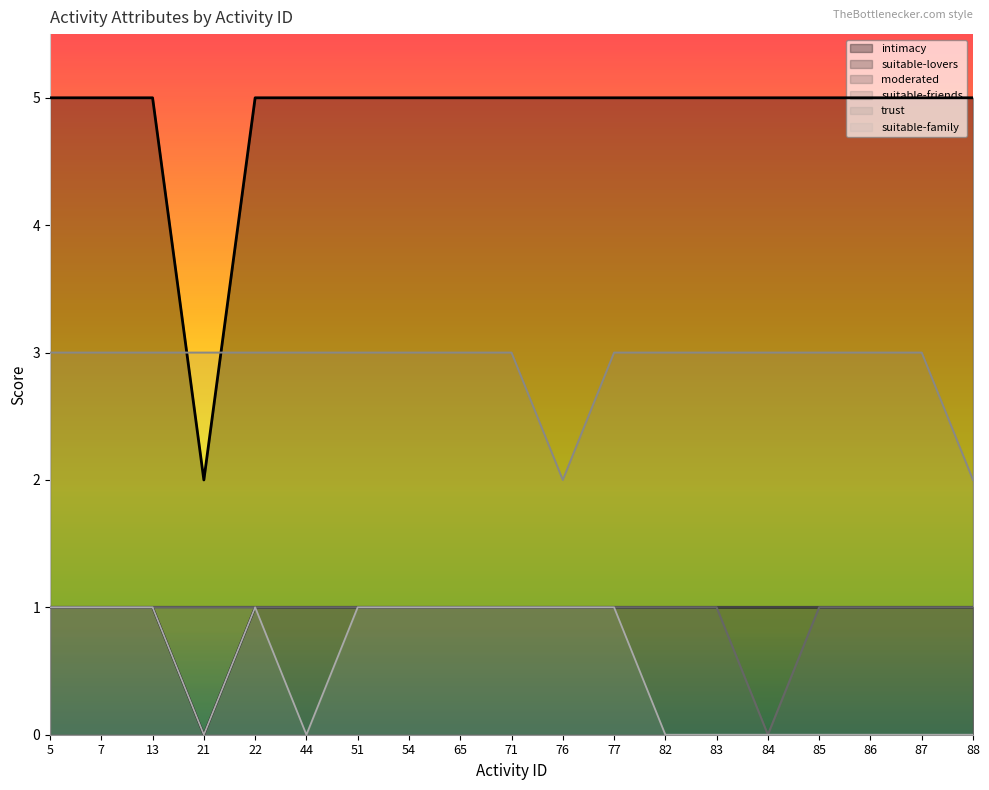

Reading left to right, extract all data points from this chart.

intimacy: 5	5	5	2	5	5	5	5	5	5	5	5	5	5	5	5	5	5	5
suitable-lovers: 1	1	1	0	1	1	1	1	1	1	1	1	1	1	1	1	1	1	1
suitable-friends: 1	1	1	1	1	1	1	1	1	1	1	1	1	1	0	1	1	1	1
trust: 3	3	3	3	3	3	3	3	3	3	2	3	3	3	3	3	3	3	2
suitable-family: 1	1	1	0	1	0	1	1	1	1	1	1	0	0	0	0	0	0	0